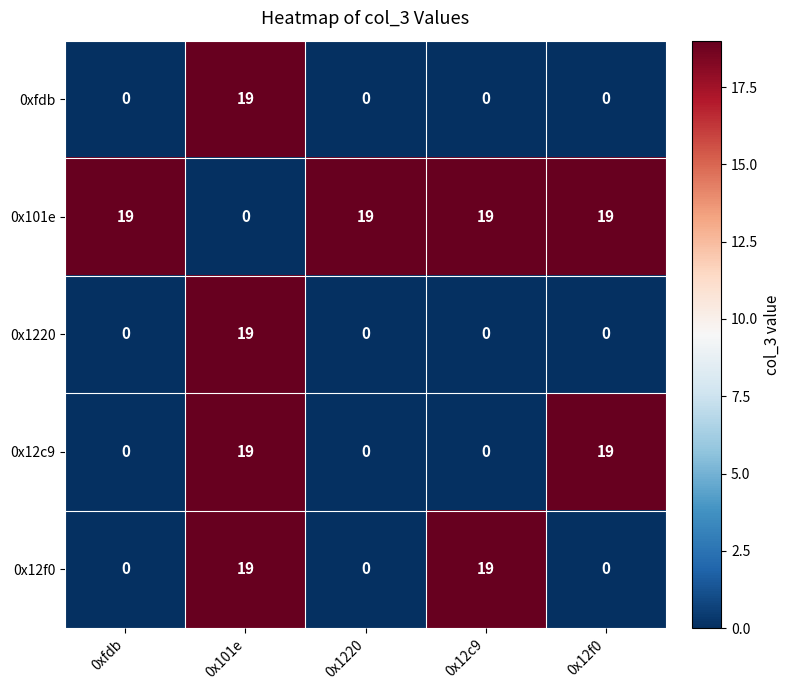

What is the total value across all series at 0x1220?

19